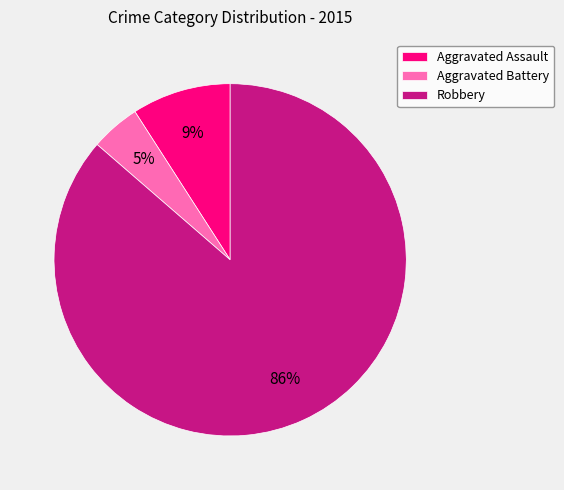

How many segments does this pie chart have?

3